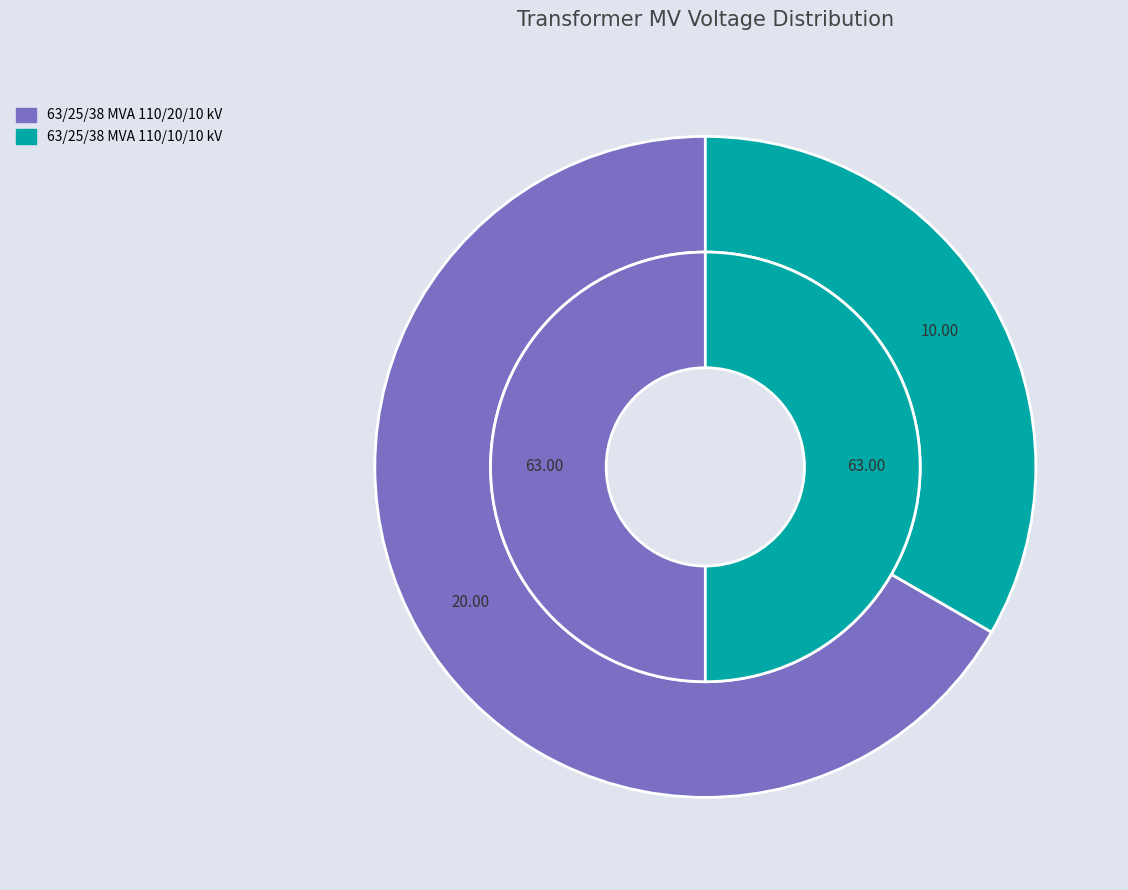

Is there a majority slice in this chart?

Yes